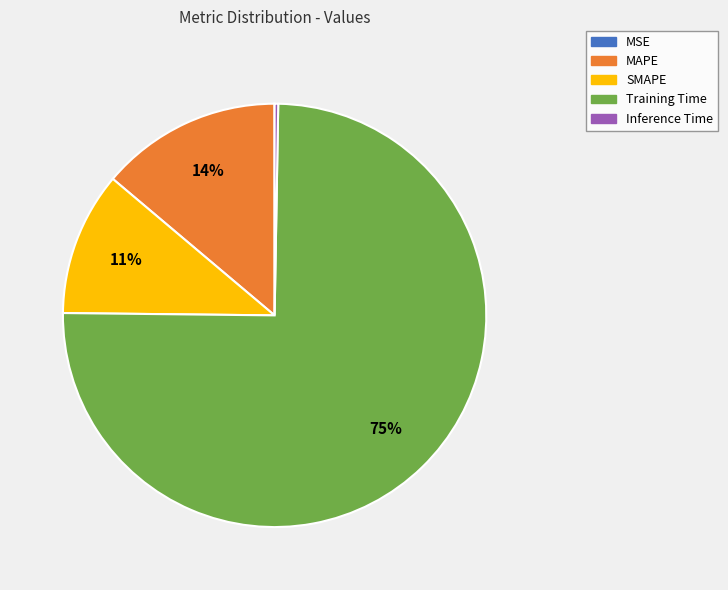

What is the largest slice in the pie chart?

Training Time